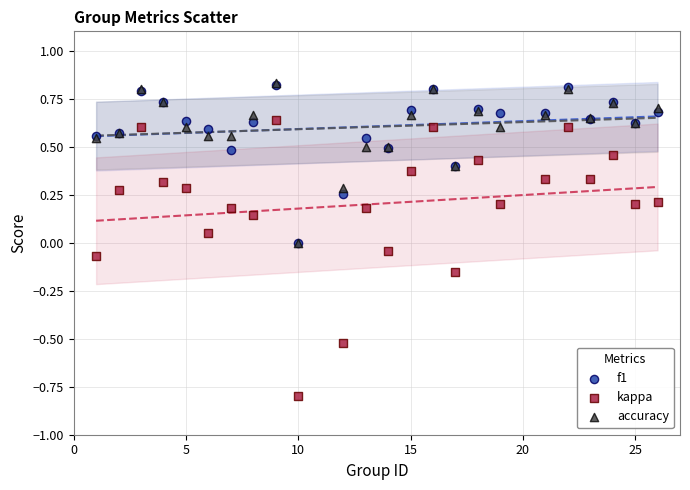

What are all the series names shown in the legend?

f1, kappa, accuracy